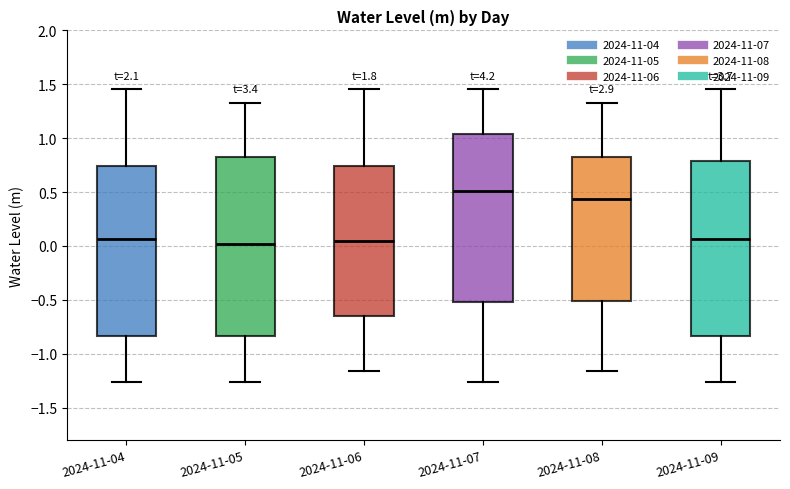

Which box has the highest median line?

2024-11-07